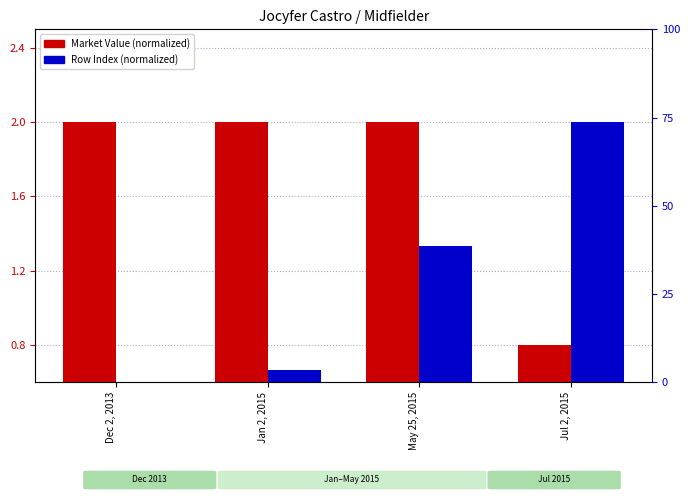

What position from the right is Jan 2, 2015?

3